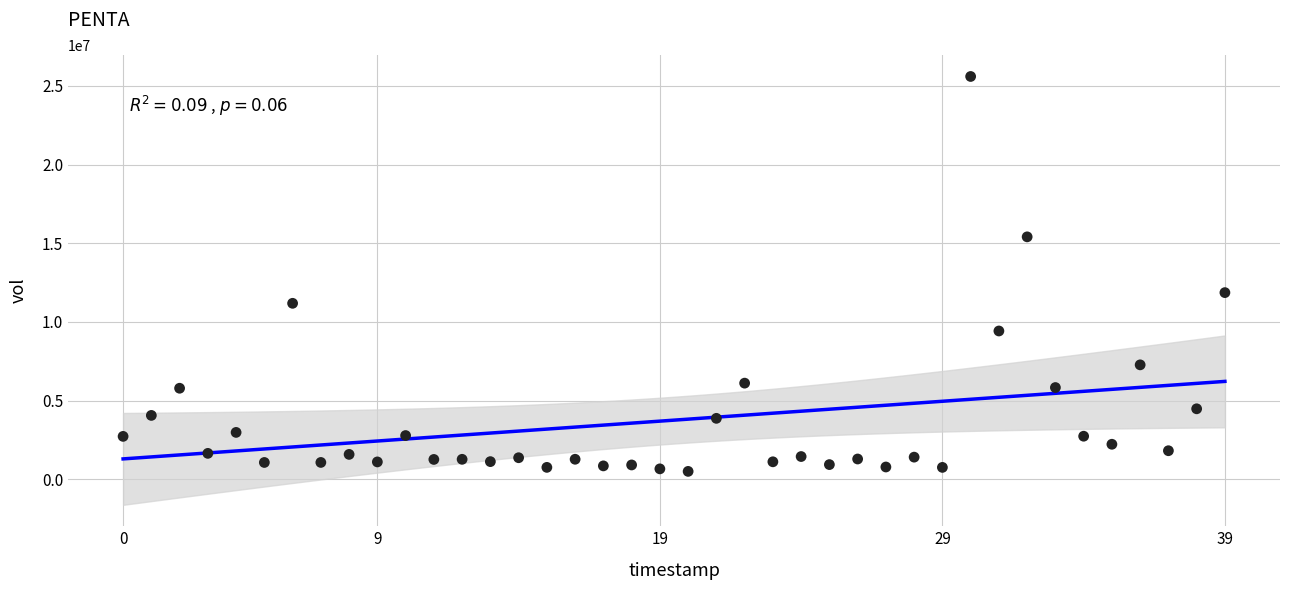

What is the range of Y values (max minus min)?

25103900